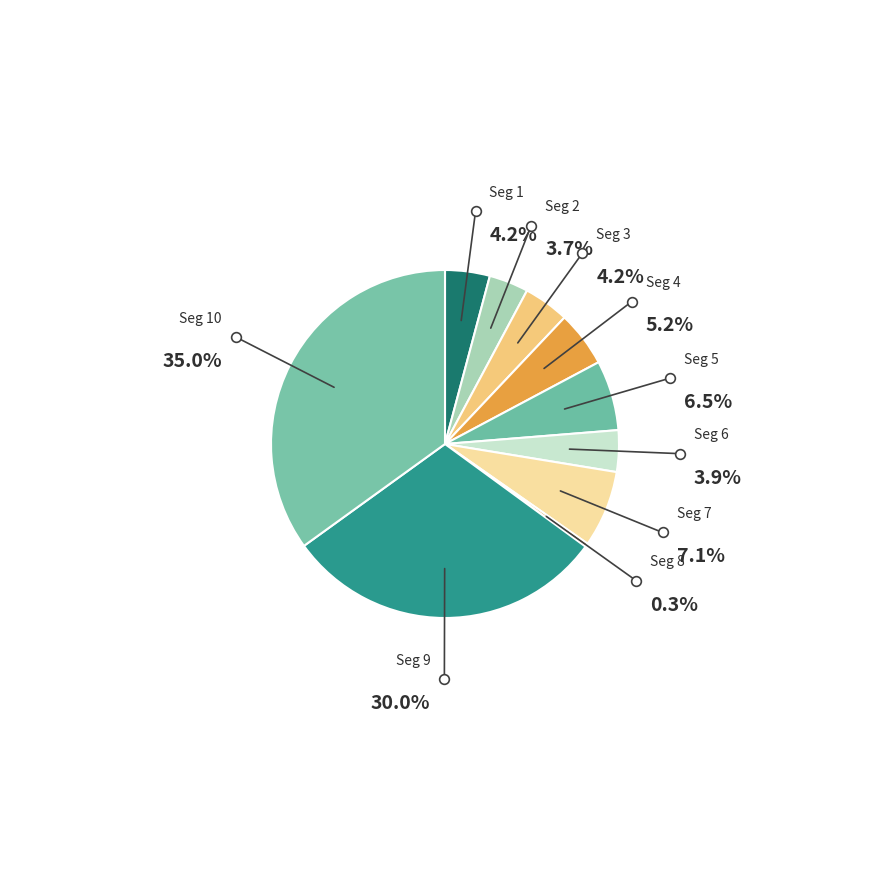

How many segments does this pie chart have?

10